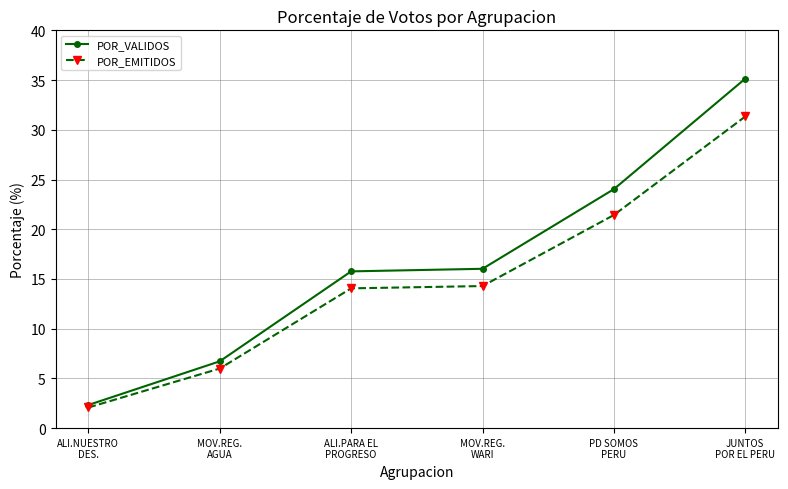

True or false: POR_EMITIDOS has more than 1 interior local peaks.

False